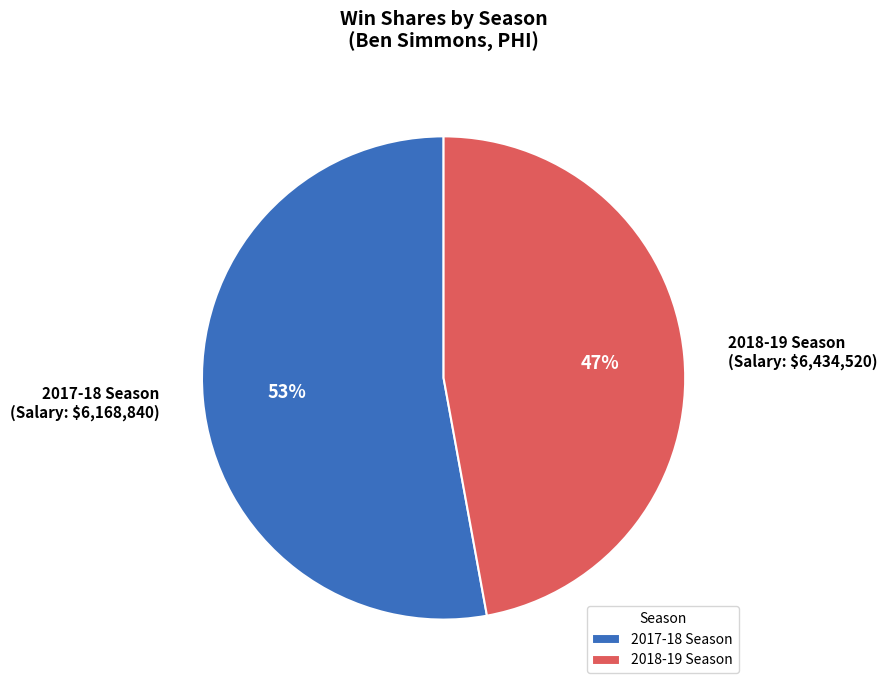

Which category has the smallest portion of the pie?

2018-19 Season